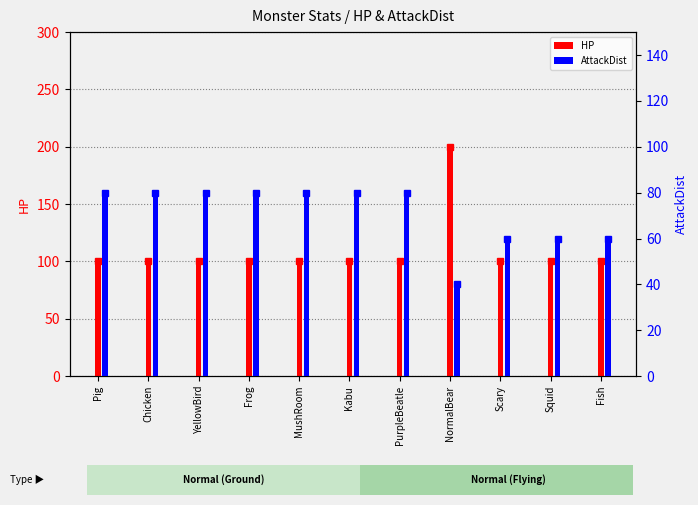

Reading right to left, list all the values displayed in this chart.

HP: 100	100	100	200	100	100	100	100	100	100	100
AttackDist: 60	60	60	40	80	80	80	80	80	80	80